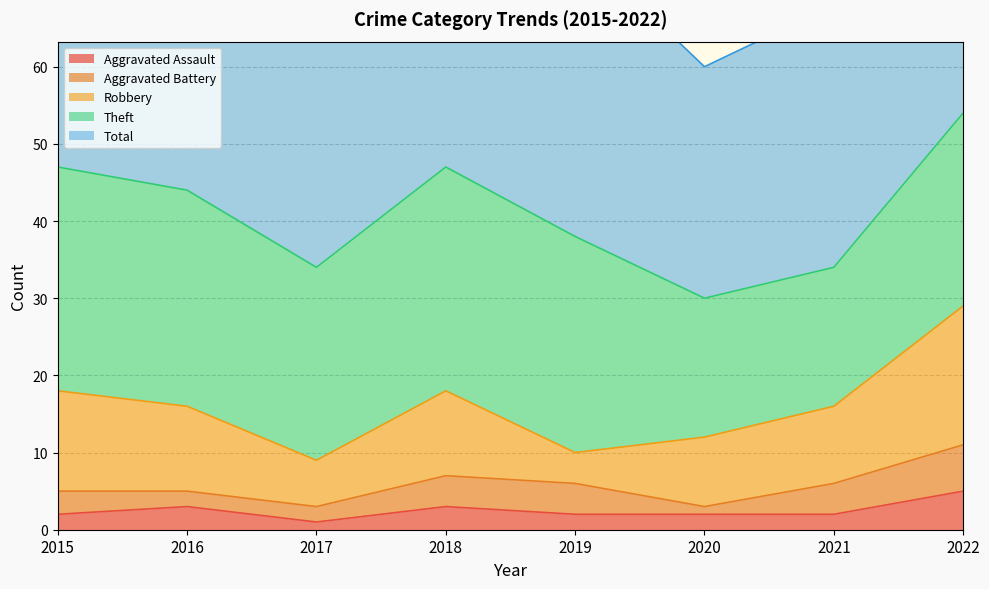

Rank the categories by Aggravated Battery value from lowest to highest.

2020, 2016, 2017, 2015, 2018, 2019, 2021, 2022